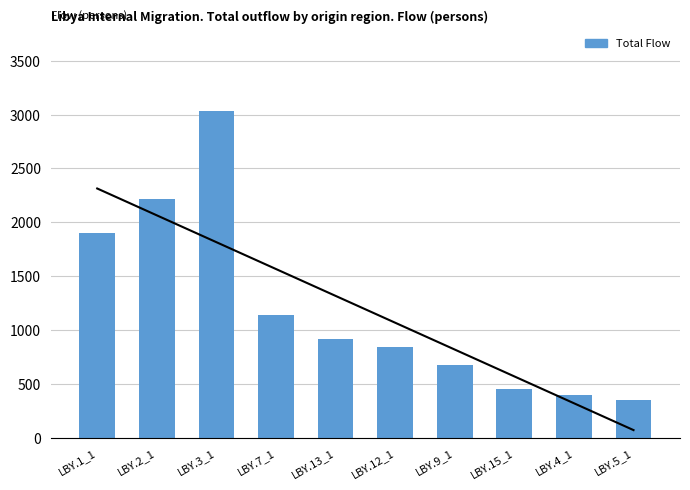

Are the bars horizontal?

No